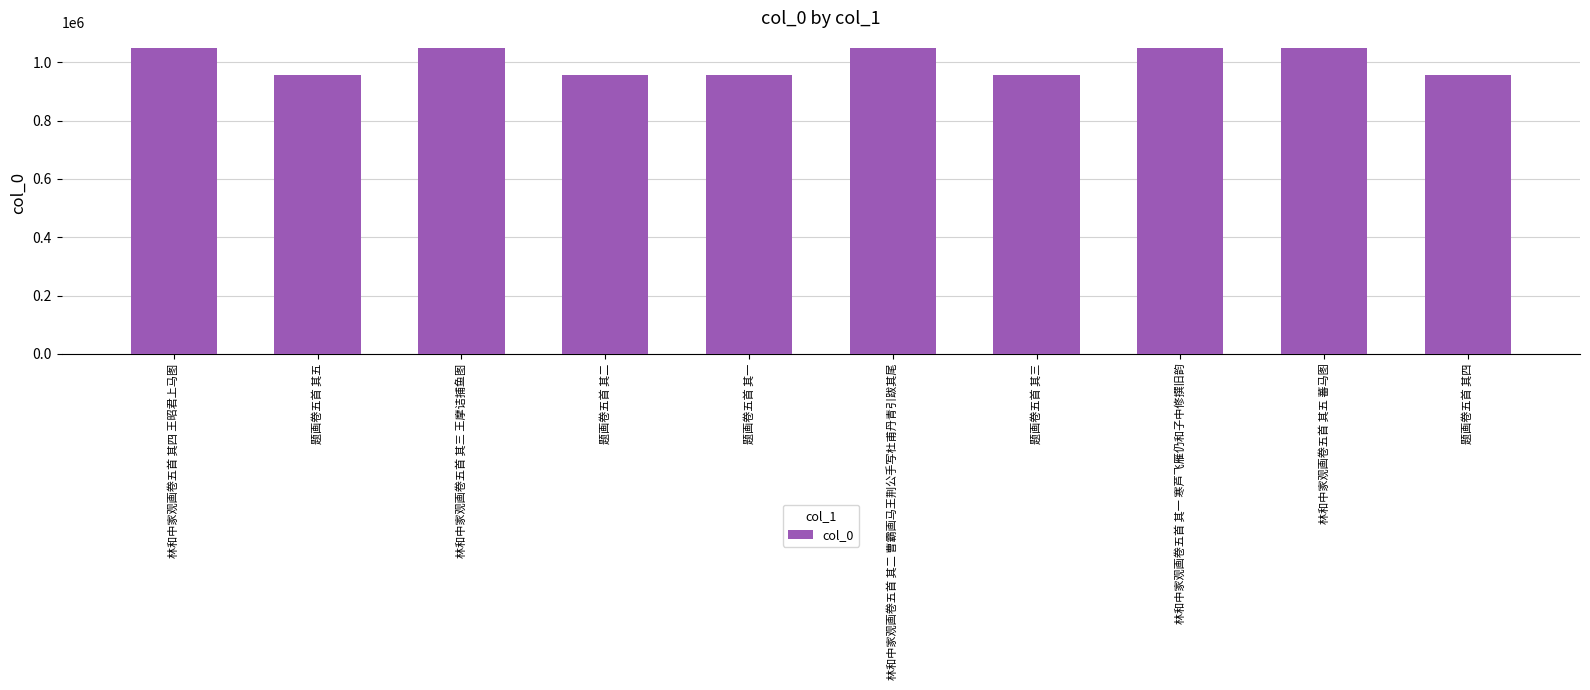

What value does the data have at 题画卷五首 其三?

956277